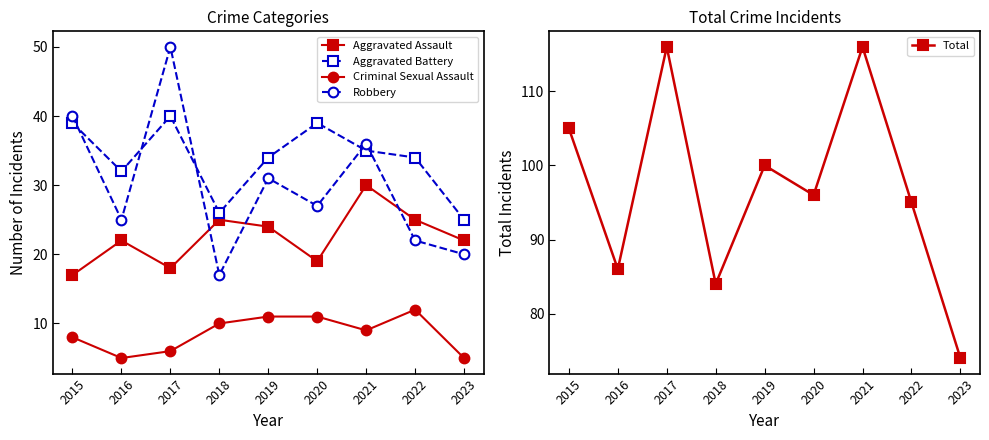

In Total, how many points are higher than both neighbors (excluding endpoints)?

3